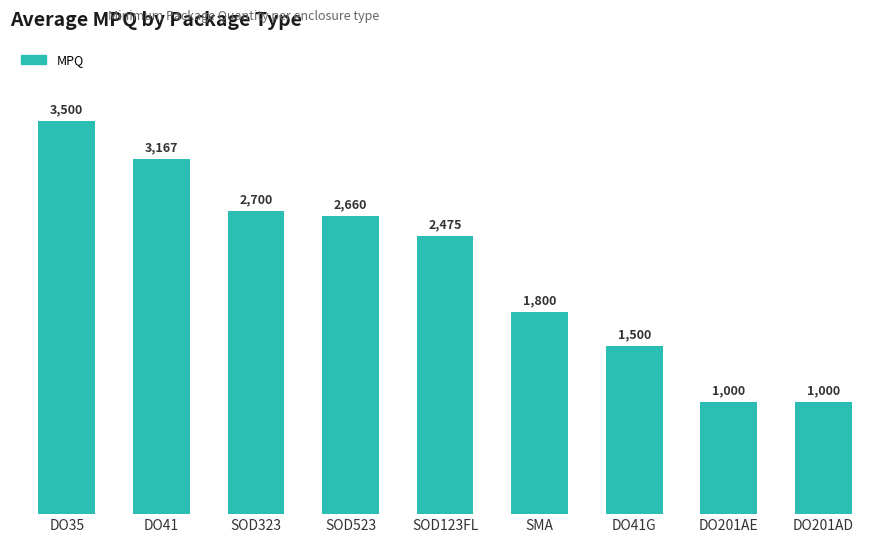

The chart shows a value of 1710 at DO201AE. True or false?

False